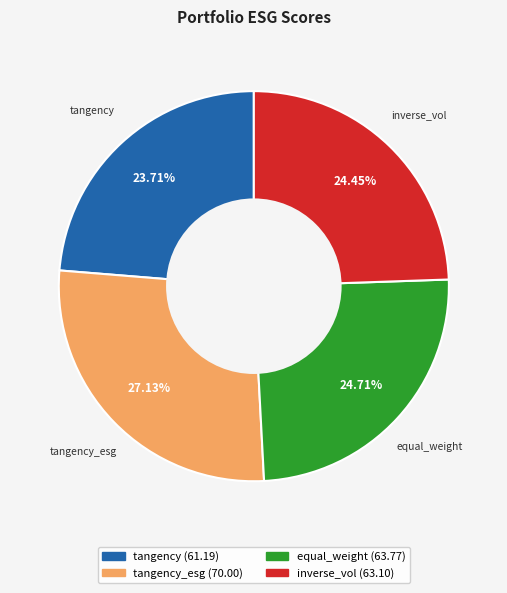

Does any single category account for the majority?

No